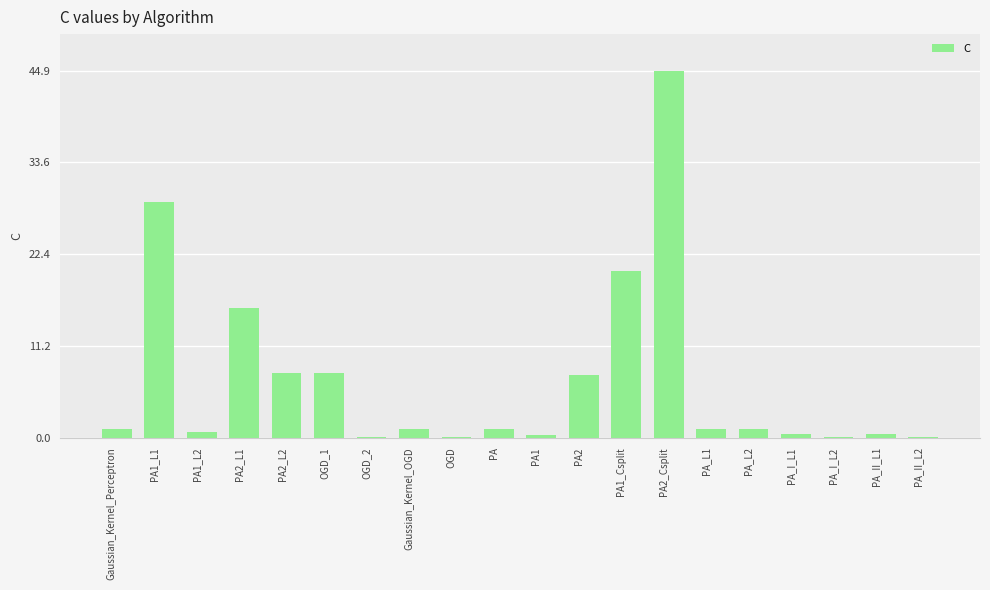

What is the sum of all values?

140.5